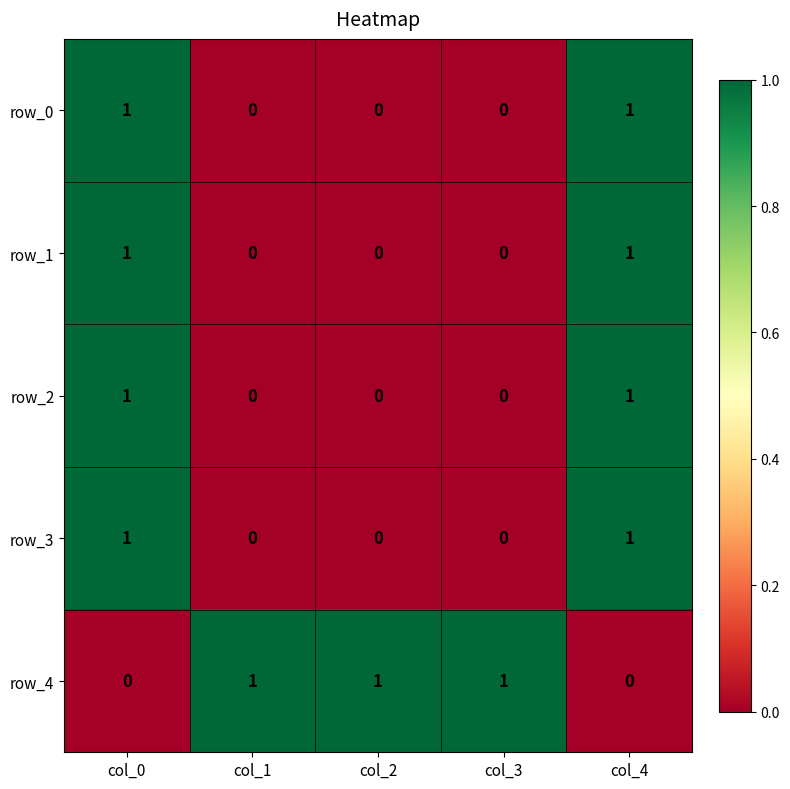

Is the value of row_3 at col_4 greater than the value of row_0 at col_2?

Yes